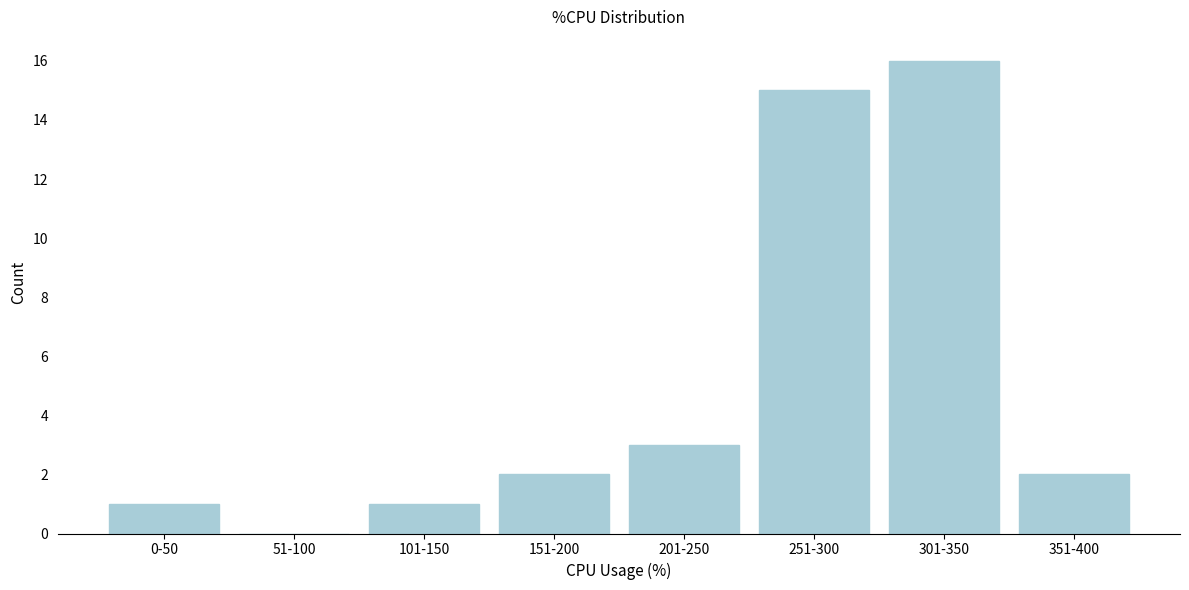

Reading left to right, extract all data points from this chart.

0-50=1	51-100=0	101-150=1	151-200=2	201-250=3	251-300=15	301-350=16	351-400=2